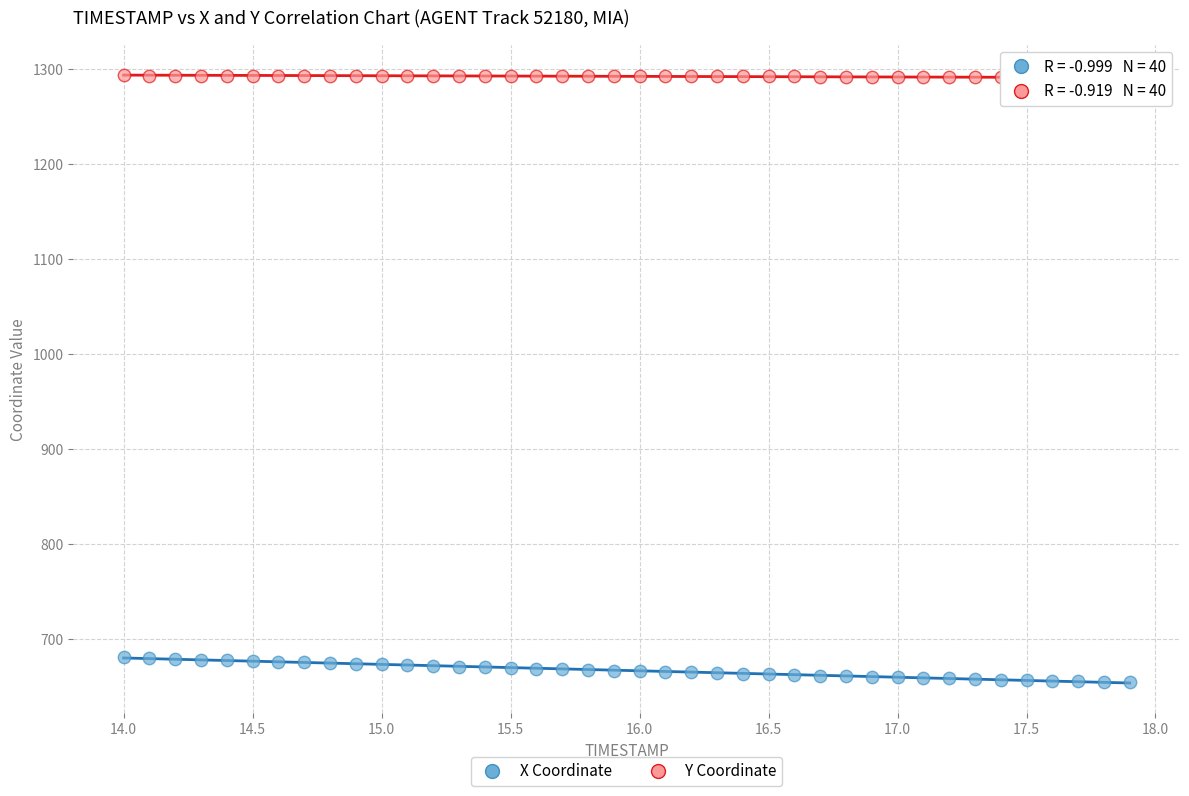

What are all the series names shown in the legend?

X Coordinate, Y Coordinate